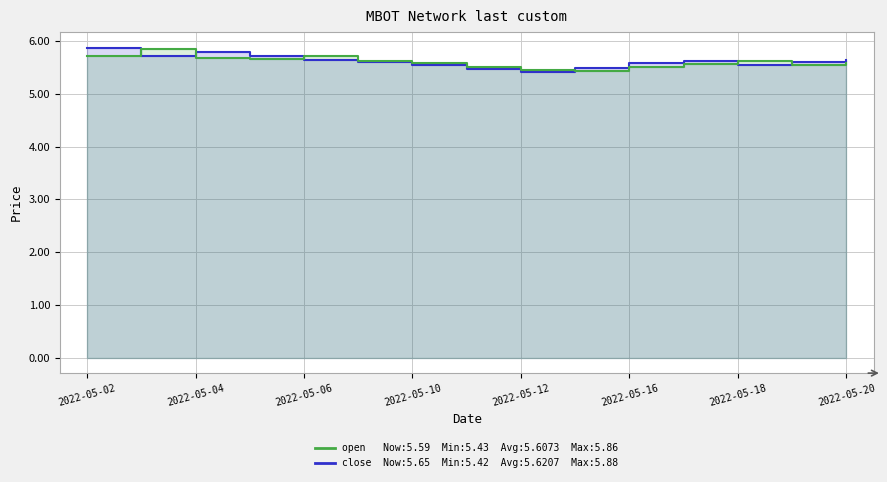

Count the open values in the range 5 to 6.

15